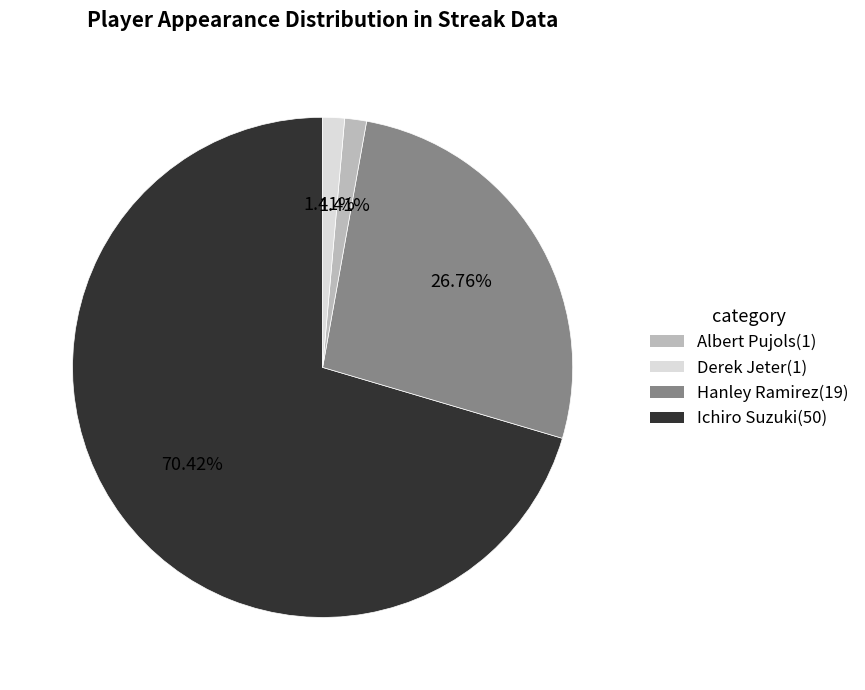

Does any single category account for the majority?

Yes